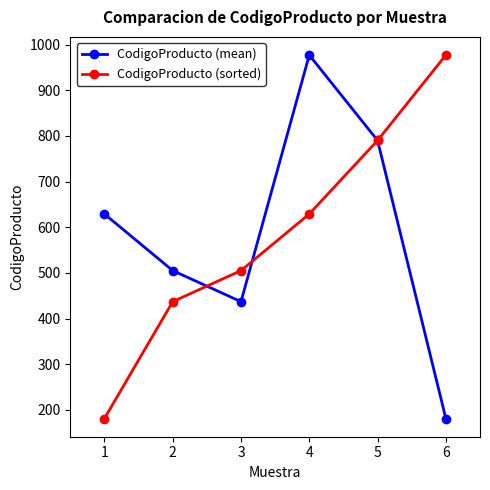

The value of CodigoProducto (mean) at 4 is 977. True or false?

True